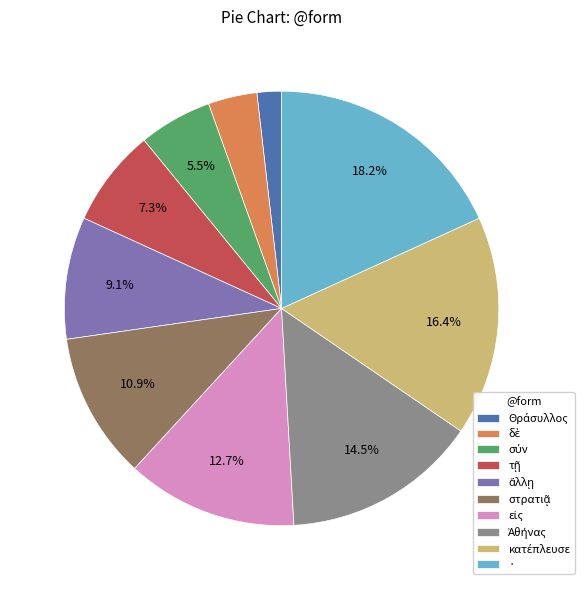

How many segments does this pie chart have?

10